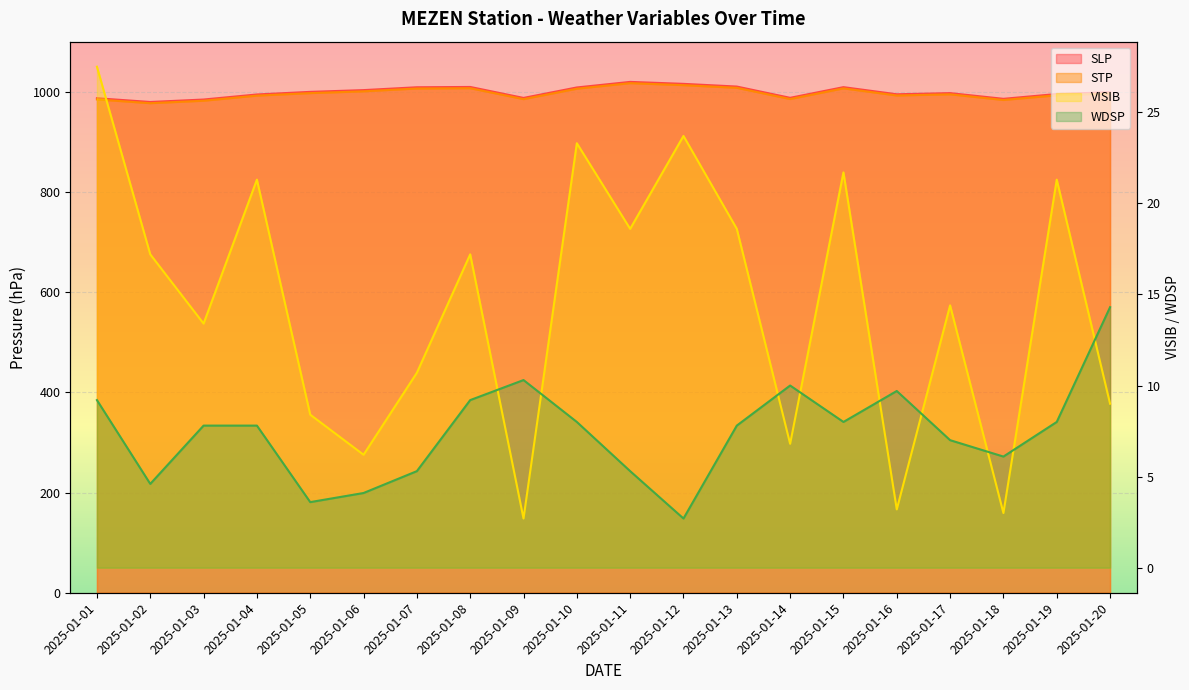

Is it true that STP equals 689.0 at 2025-01-13?

False